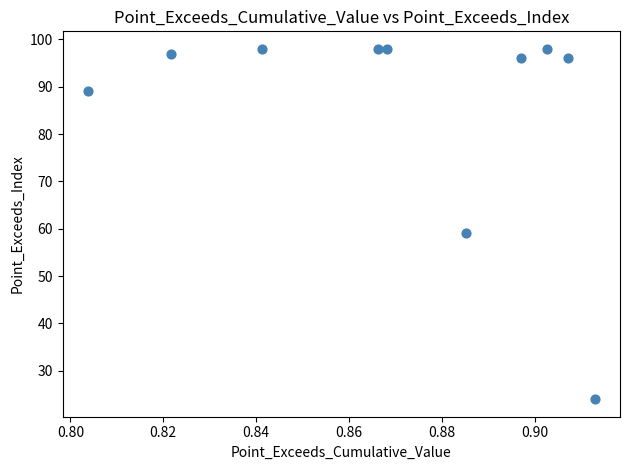

What Y value in the scatter plot is closest to 61?

59